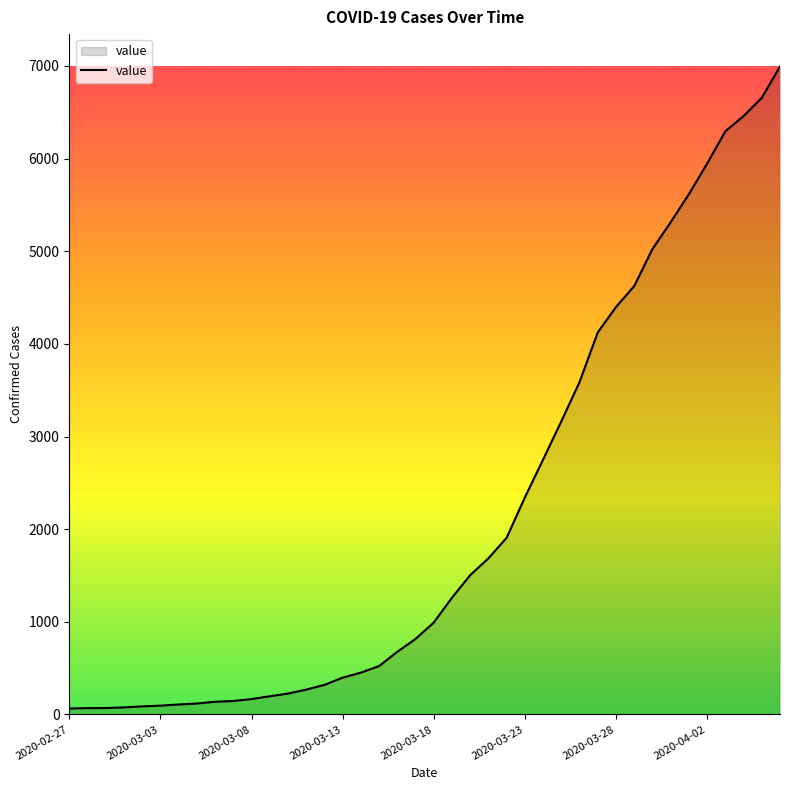

What is the sum of all values?

85643